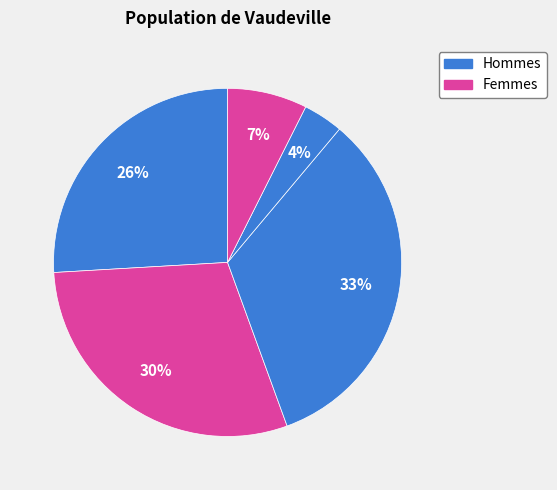

Which category has the smallest portion of the pie?

4